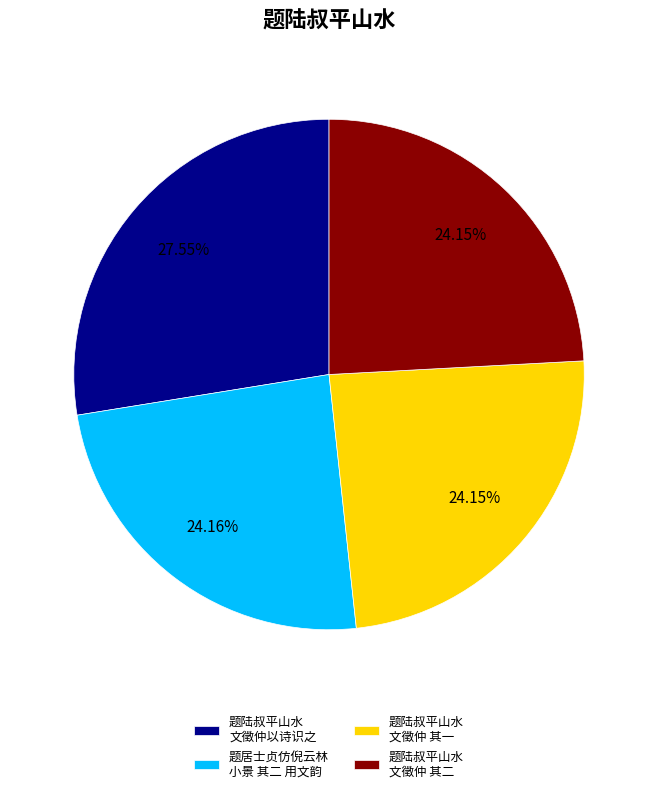

Between 题陆叔平山水 文徵仲以诗识之 and 题陆叔平山水 文徵仲 其二, which is larger?

题陆叔平山水 文徵仲以诗识之